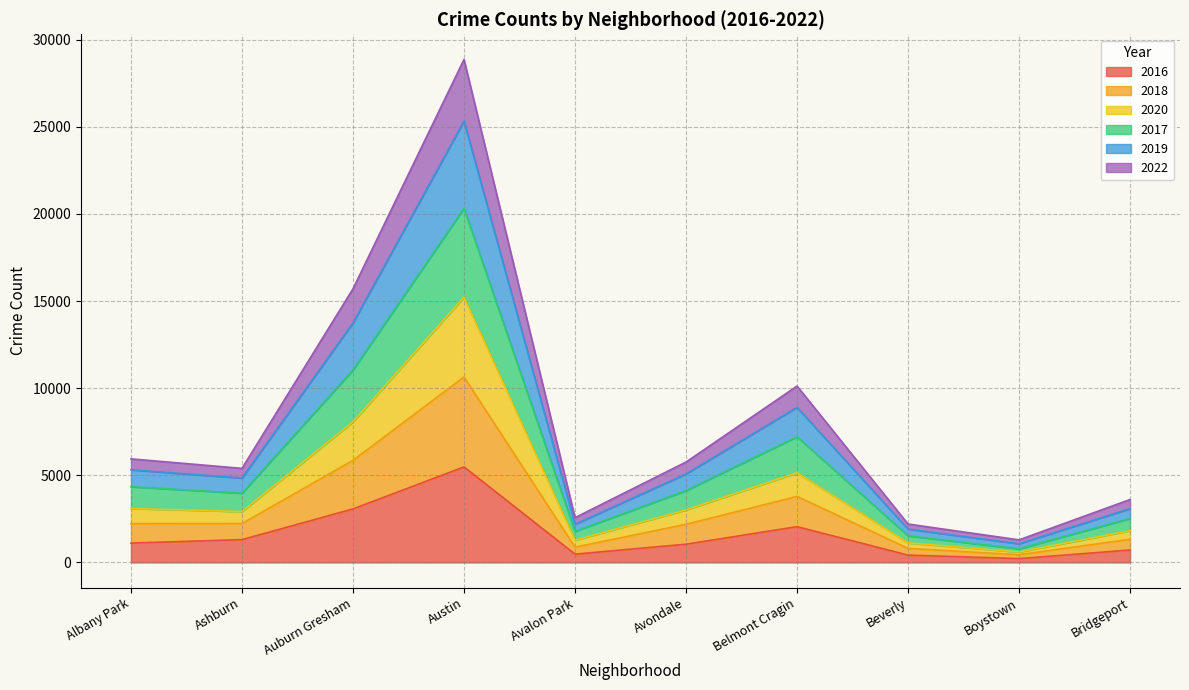

True or false: 2018 and 2019 intersect in this chart.

False